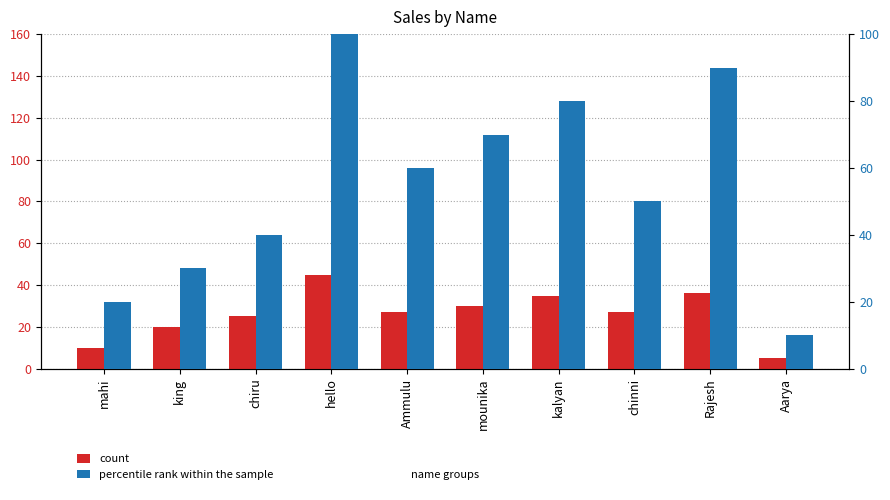

Is the value of count at Ammulu greater than the value of percentile rank within the sample at Rajesh?

No